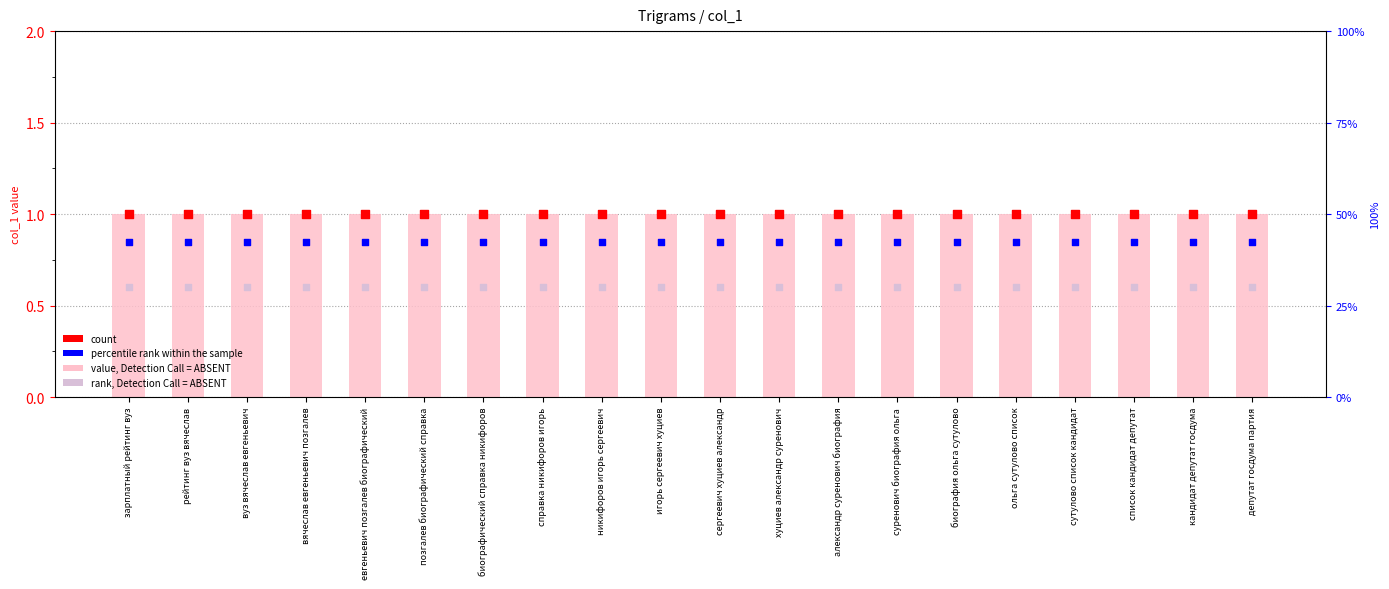

Which series contains the highest Y value?

col_1